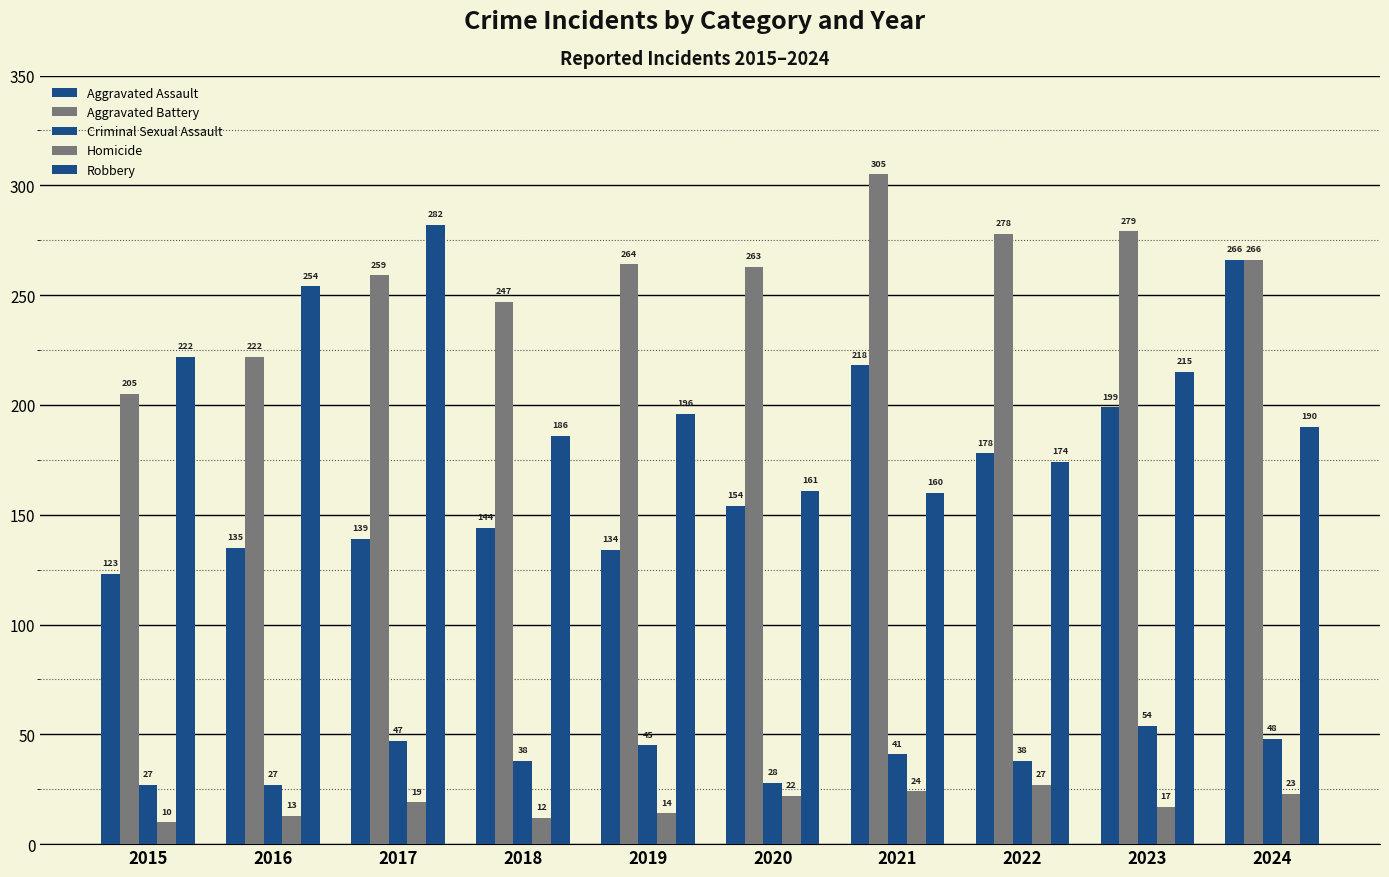

Are the bars grouped side by side (vs. stacked)?

Yes